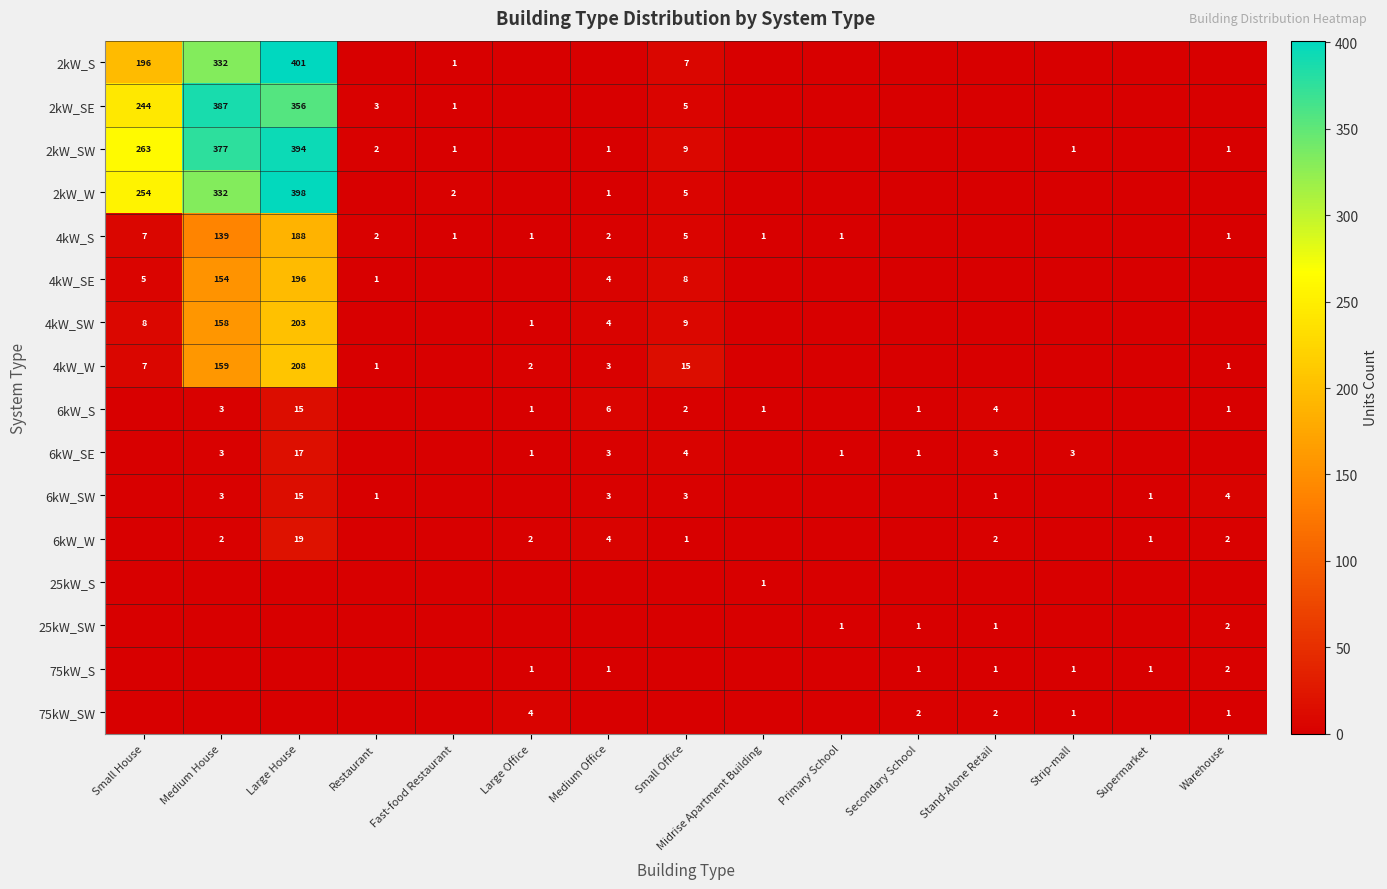

How many series are shown in this chart?

16